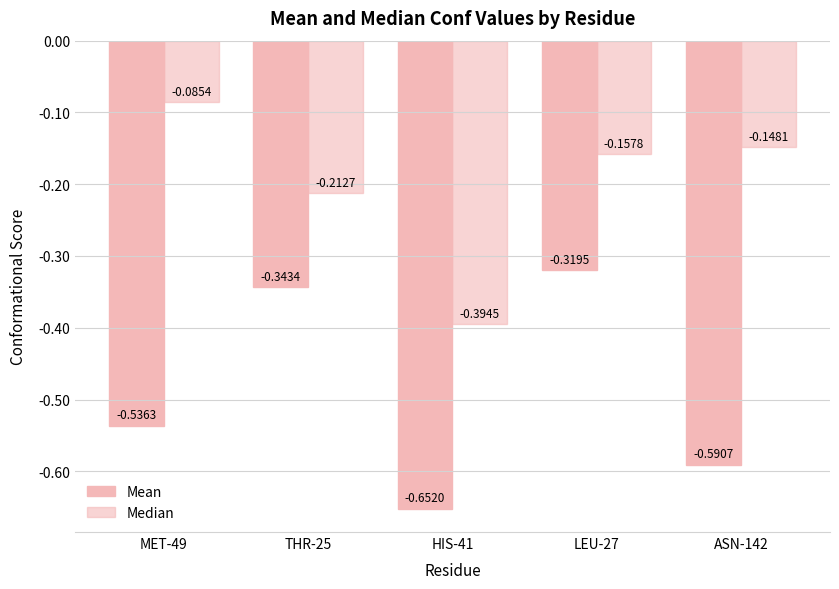

How many categories are shown in the chart?

5